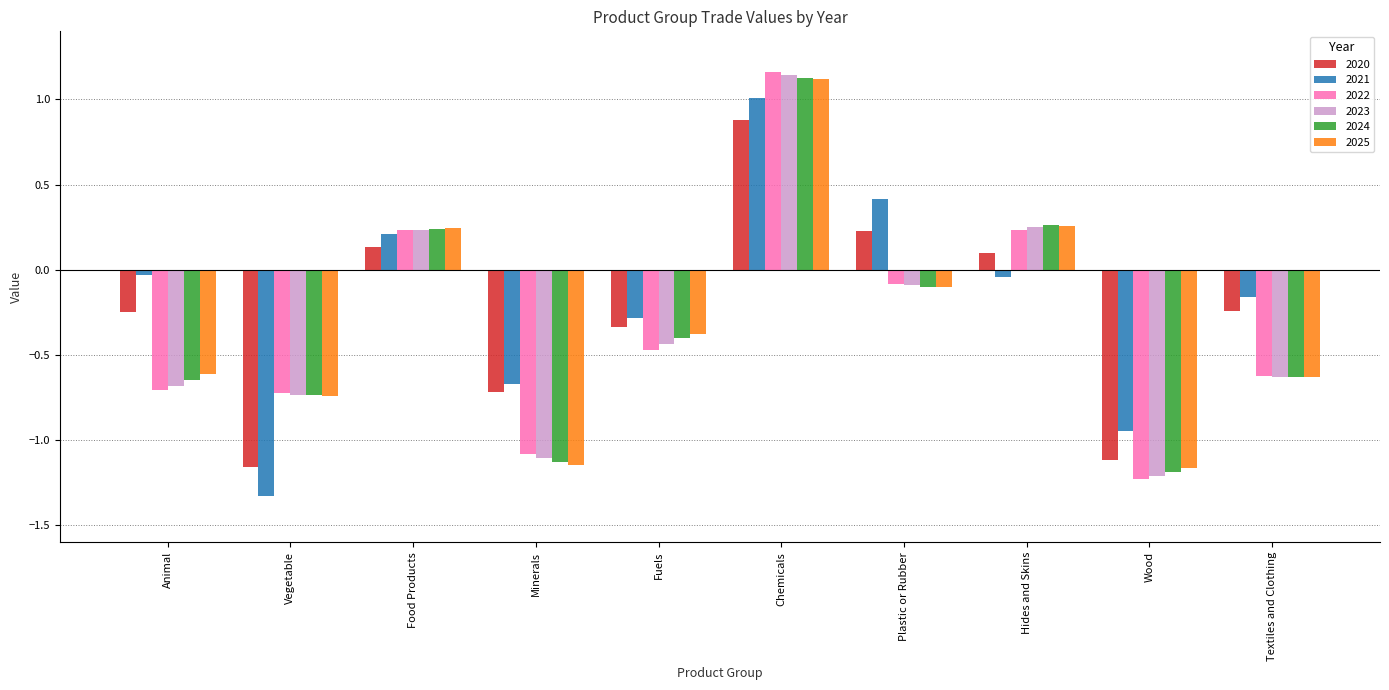

What is the difference between the 2025 values at Food Products and Textiles and Clothing?

0.9